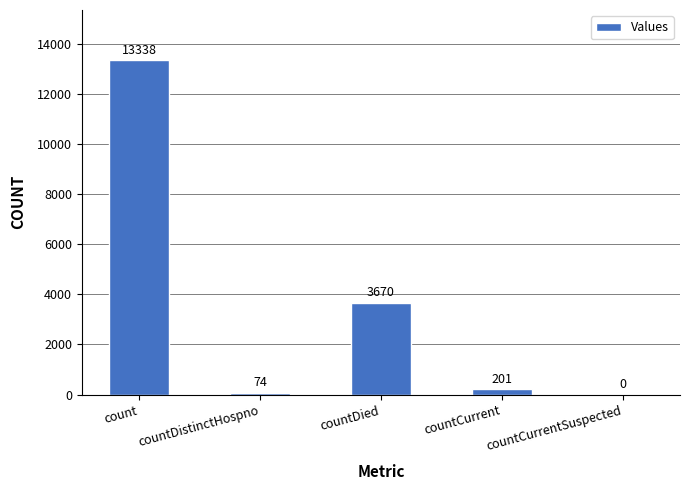

What is the change in value from countDistinctHospno to countCurrent?

+127